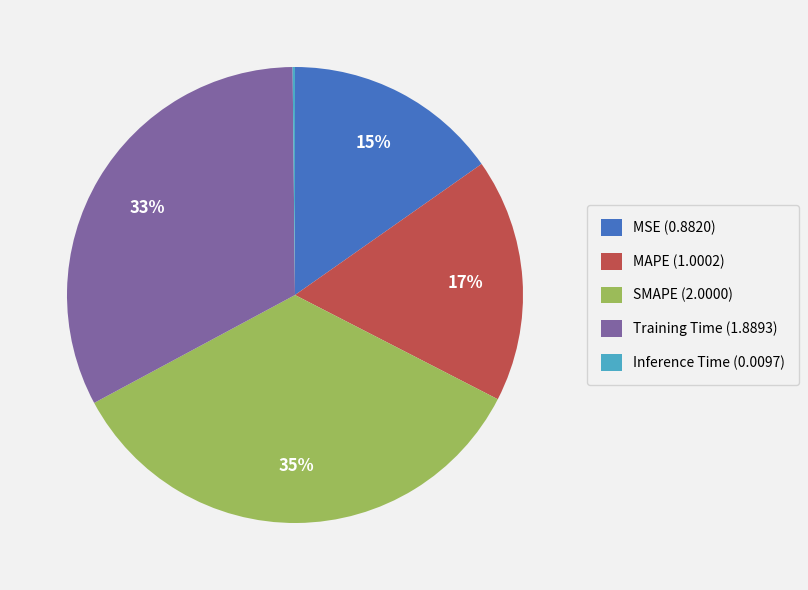

To the nearest percent, what percentage of the pie is MAPE (1.0002)?

17%